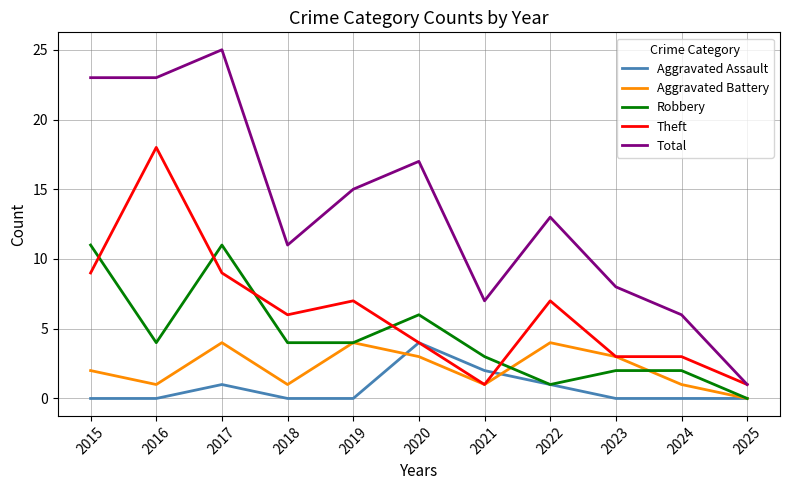

Is this an area chart (filled region under the line)?

No